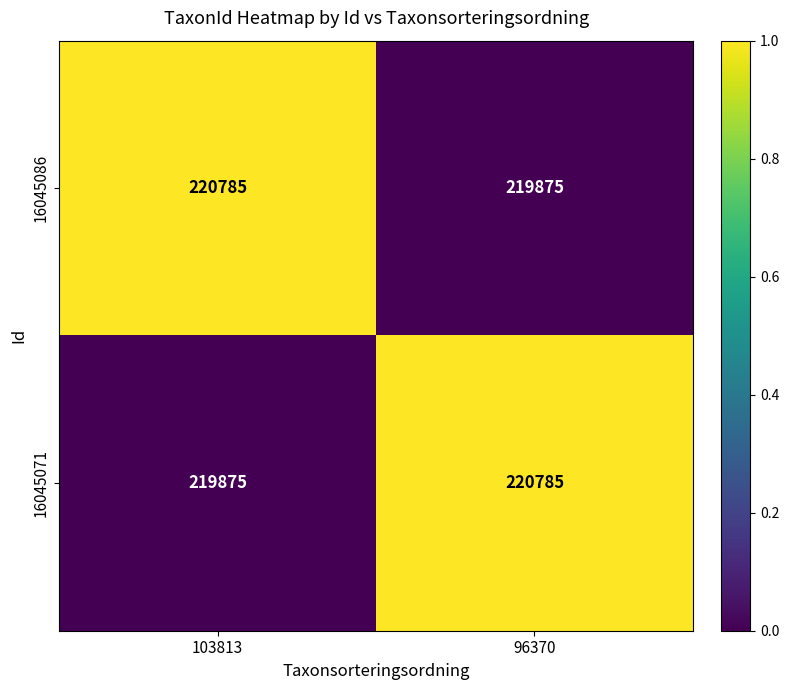

At which label does 16045071 reach its minimum?

103813